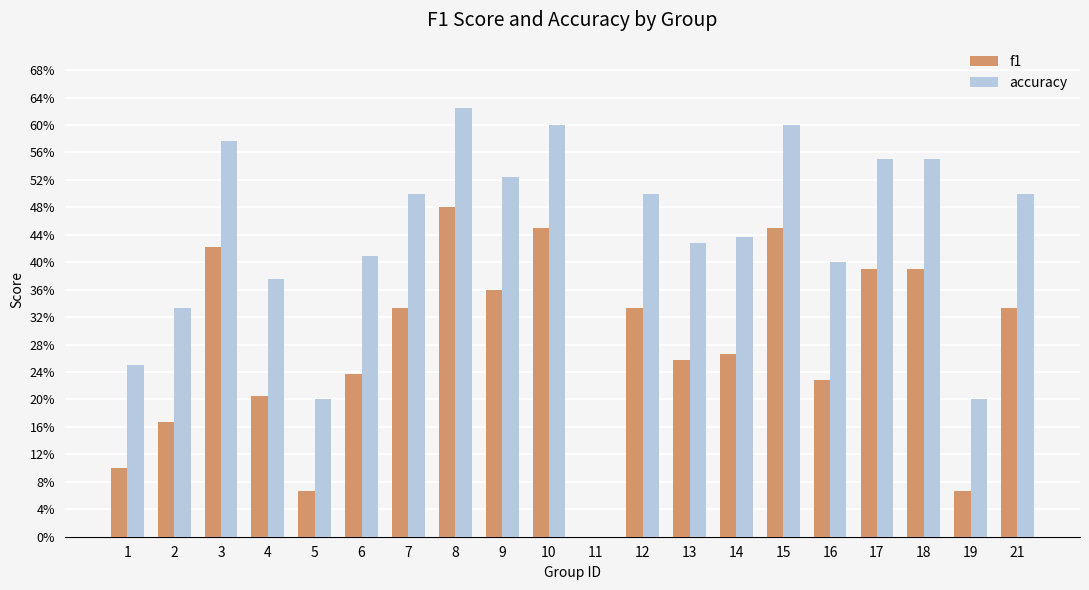

Are the bars grouped side by side (vs. stacked)?

Yes